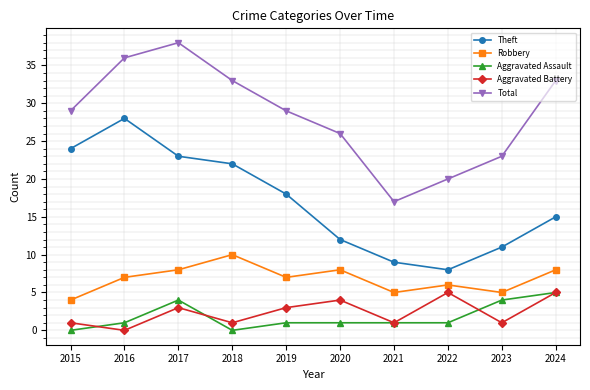

What is the minimum value for Total?

17